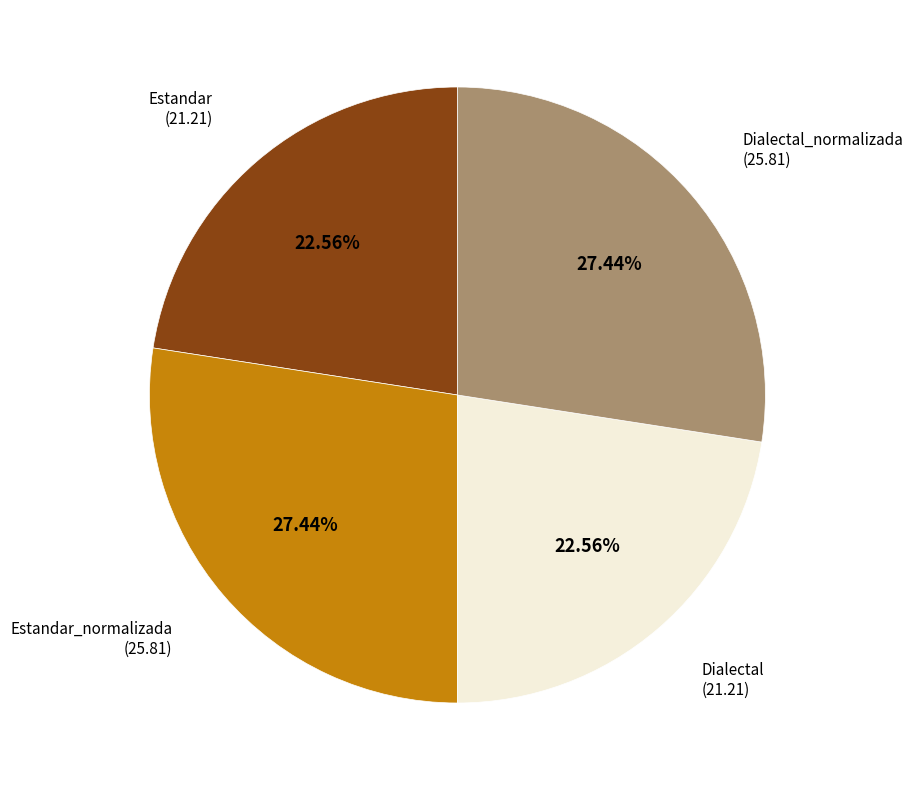

What is the ratio of the value at Dialectal_normalizada to the value at Estandar?

1.2